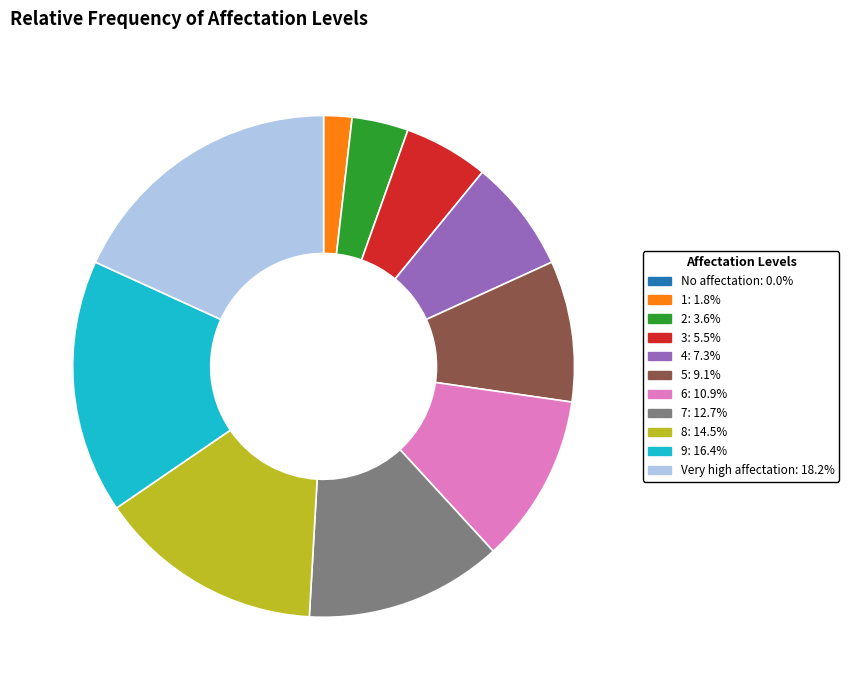

Which category has the biggest portion of the pie?

Very high affectation